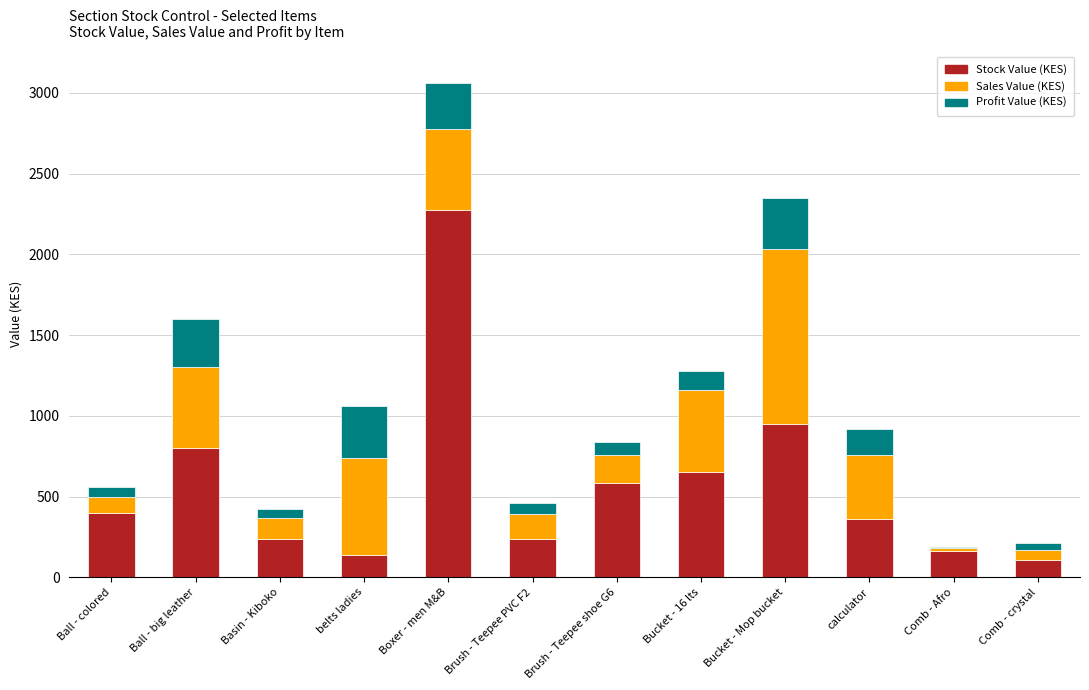

What is the total value across all series at Brush - Teepee PVC F2?

460.0